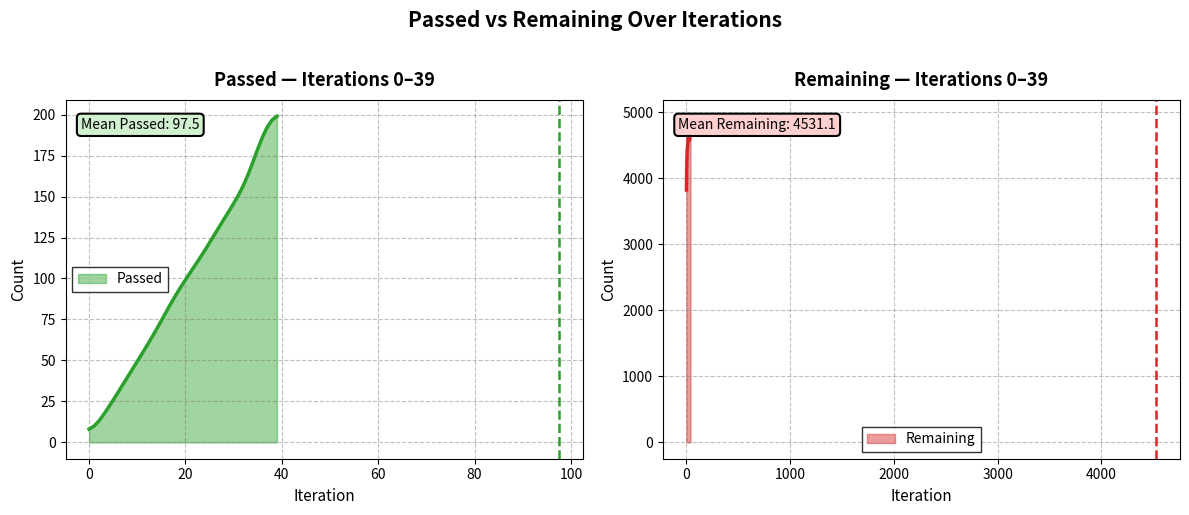

Reading right to left, extract all data points from this chart.

199.0	196.8	192.5	186.4	178.9	171.0	163.4	156.6	150.8	145.7	140.9	136.2	131.4	126.6	121.8	117.1	112.5	108.0	103.6	99.2	94.6	89.8	84.8	79.6	74.3	69.0	63.9	59.0	54.2	49.4	44.7	39.9	35.2	30.5	25.8	21.2	16.9	12.9	9.8	8.1